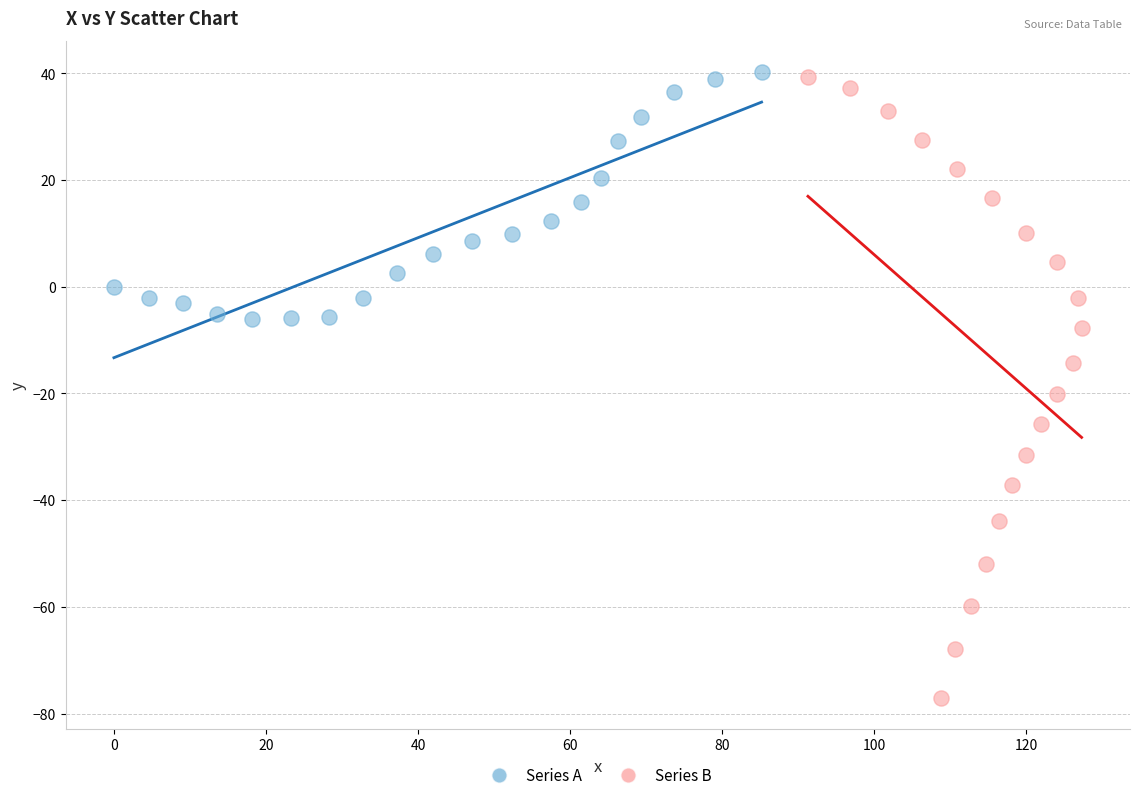

Which series has the largest Y range (max minus min)?

Series B